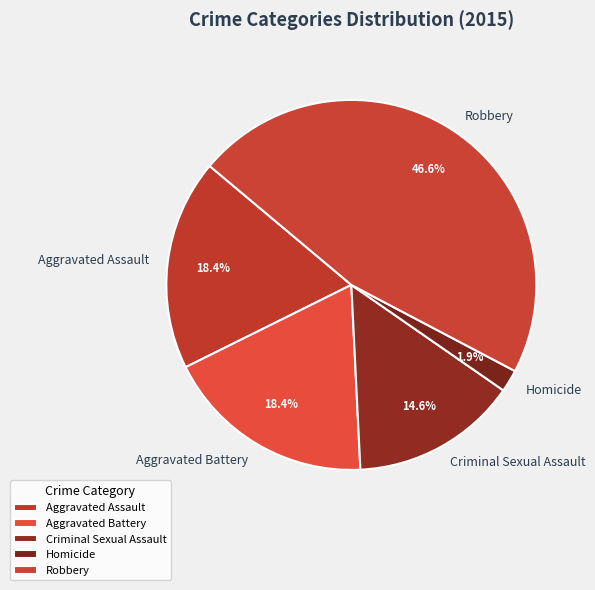

Count the number of slices in the pie.

5